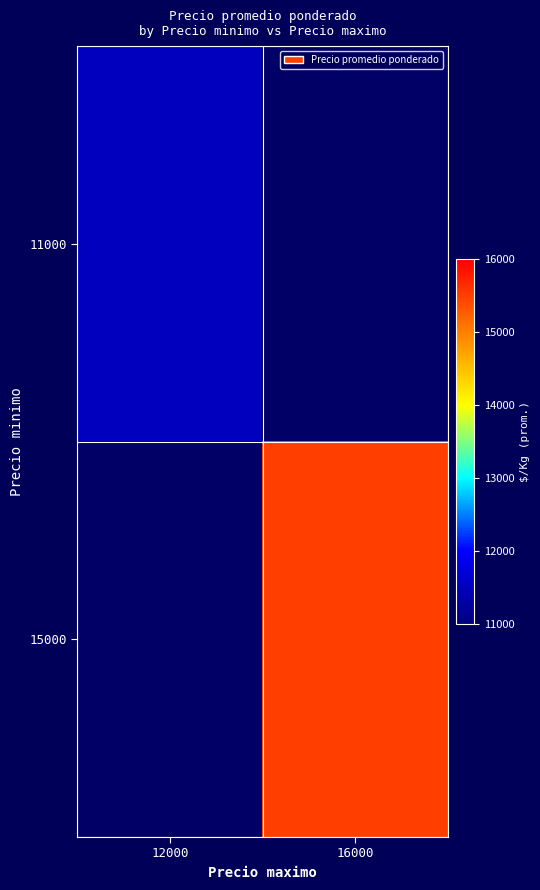

True or false: 11000 has a value of 11500.0 at 12000.

True